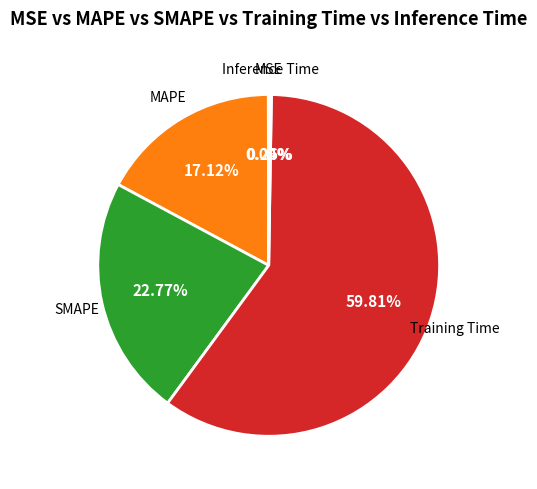

Is there any slice that represents more than half of the pie?

Yes